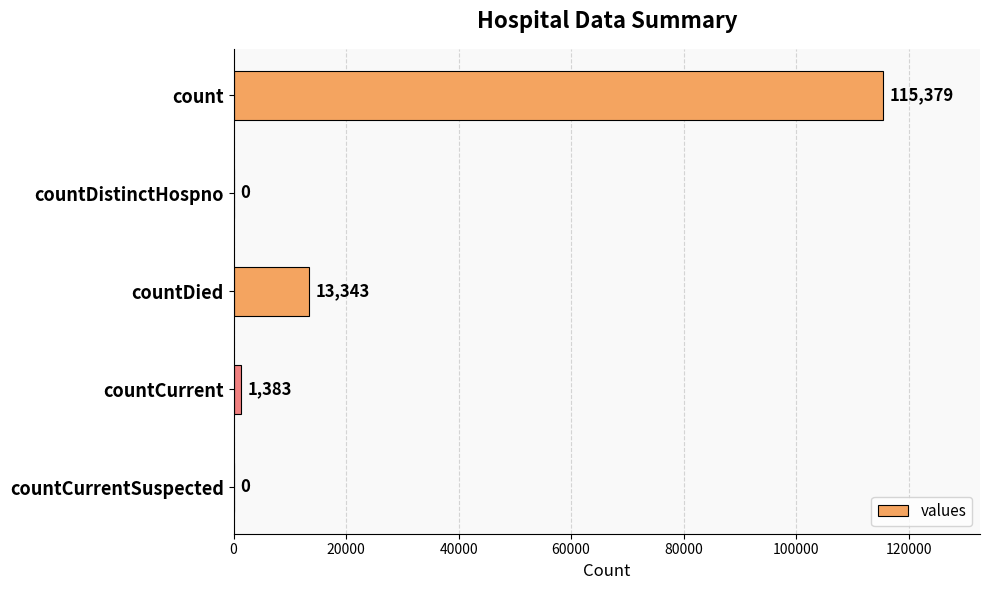

True or false: the data shows -37505 at countDistinctHospno.

False